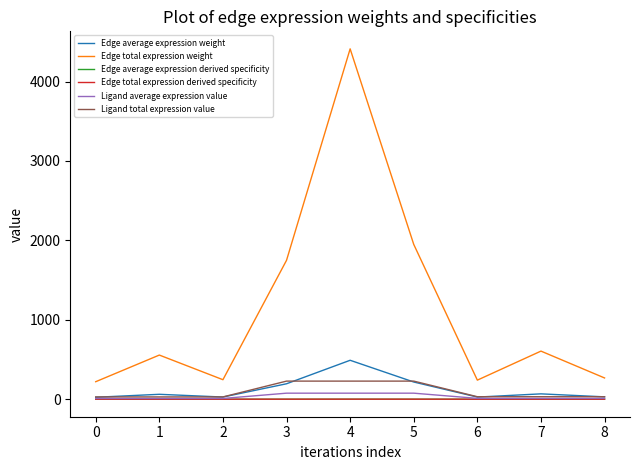

Does the chart have visible grid lines?

No